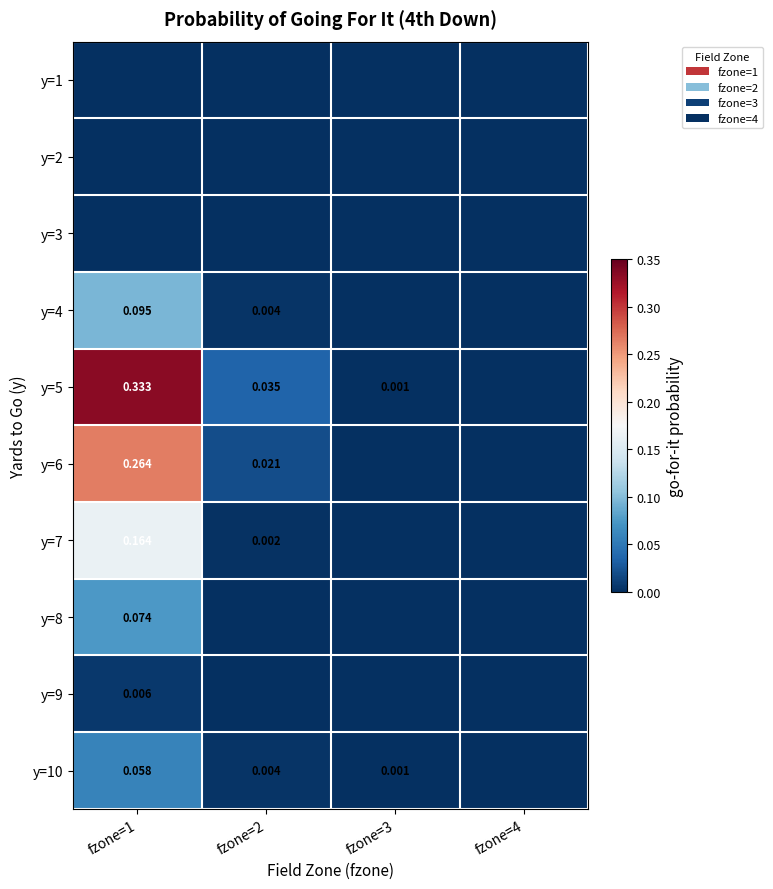

True or false: y=1 has a value of 0.0 at fzone=1.

True